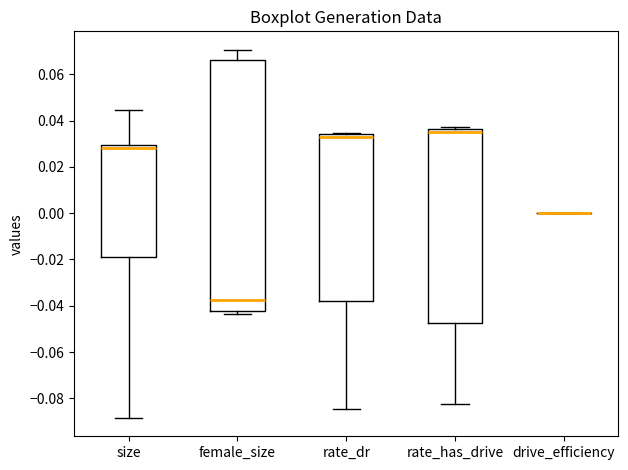

Reading left to right, transcribe this box plot: for each box, give where its median line is, the range the box spans, and where its two whiskers end, as read against the y-axis. The values are not printed on the chart, so give them approximately, as read against the axis.

size: median 0.028, box -0.020 to 0.030, whiskers -0.088 to 0.044
female_size: median -0.038, box -0.042 to 0.066, whiskers -0.044 to 0.070
rate_dr: median 0.032, box -0.038 to 0.034, whiskers -0.084 to 0.034
rate_has_drive: median 0.034, box -0.048 to 0.036, whiskers -0.082 to 0.038
drive_efficiency: box collapsed to a line at 0.000, whiskers 0.000 to 0.000